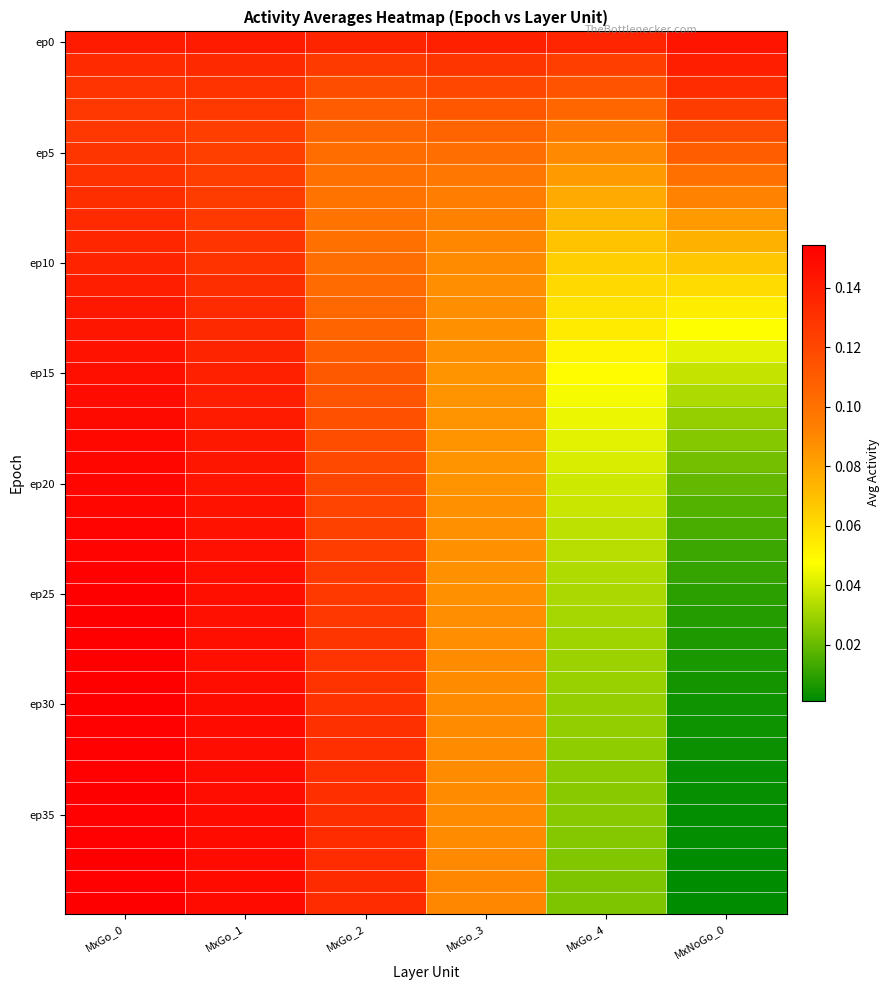

At which category is the sum across all series the highest?

MxGo_0